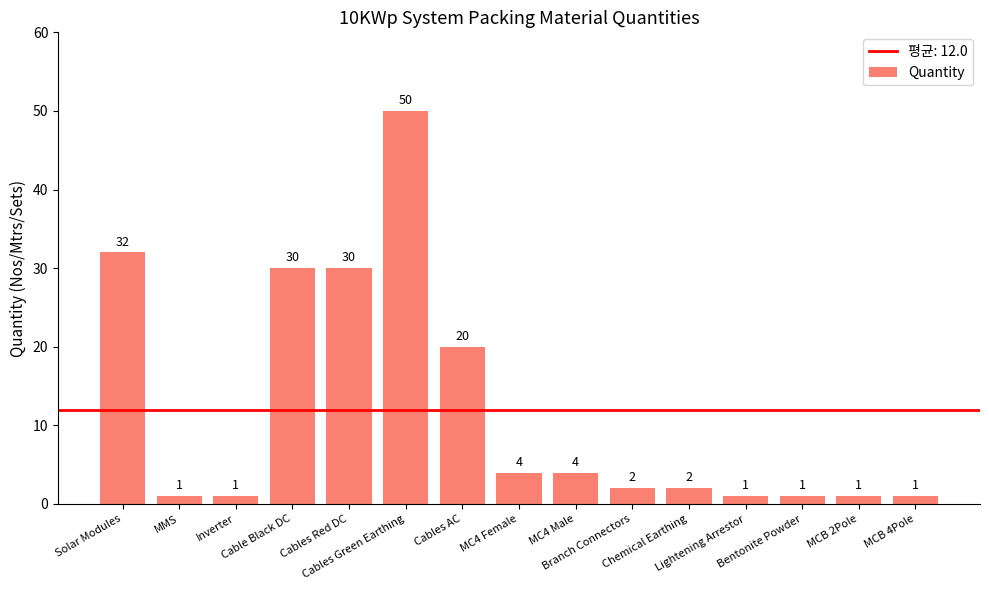

What is the maximum value shown in the chart?

50